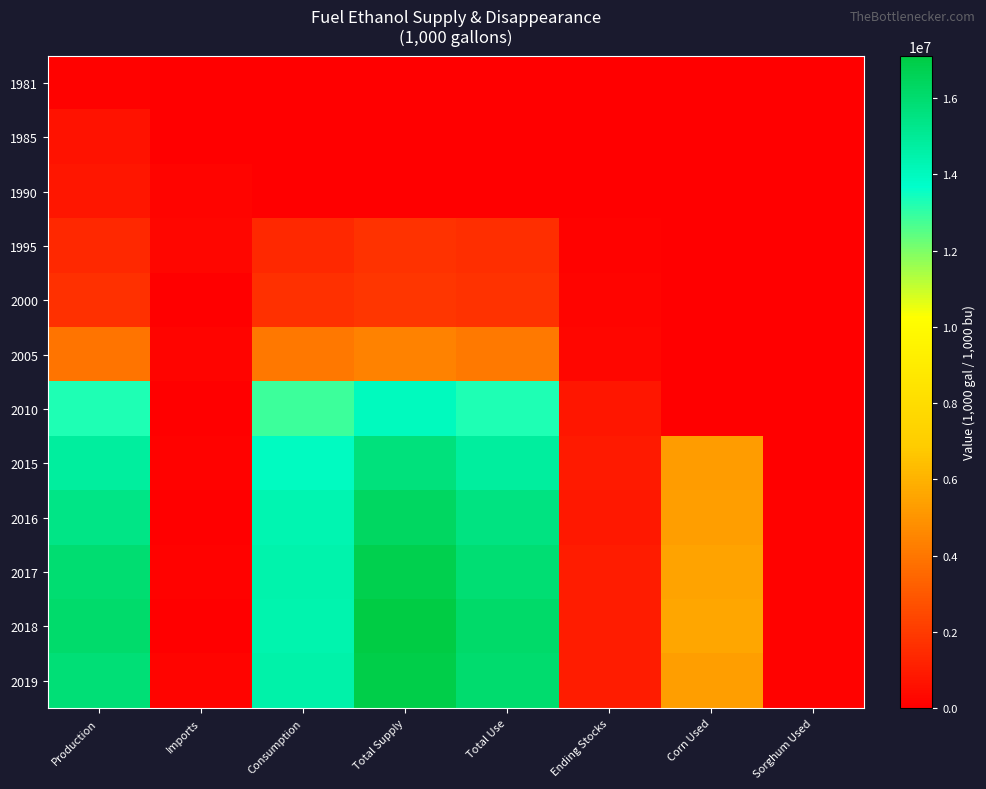

Count the number of categories in the chart.

8